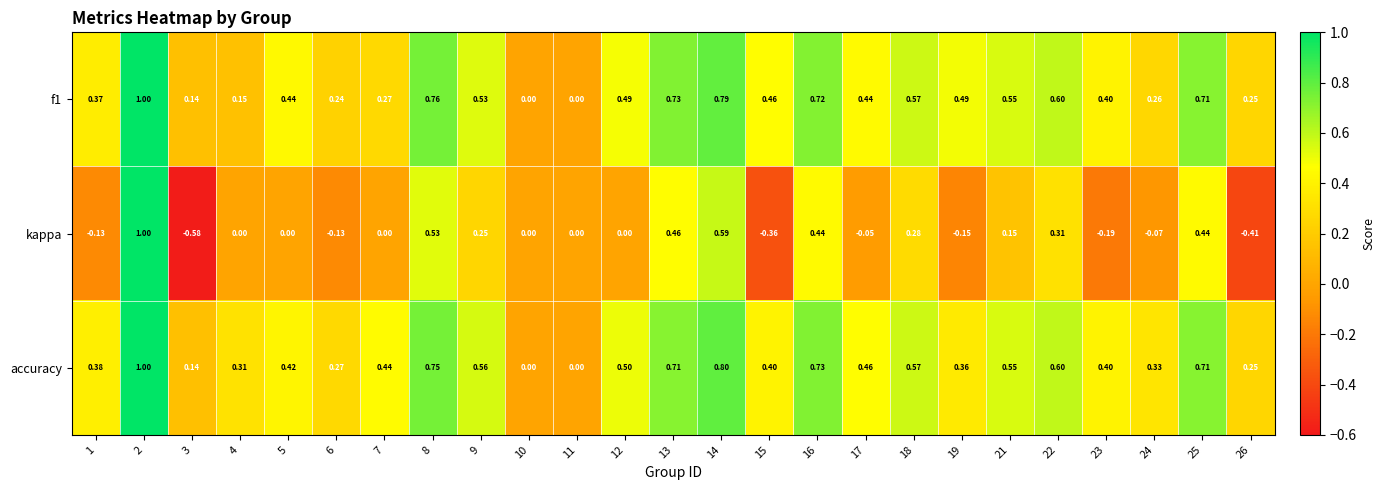

Between 15 and 23, which series saw the biggest shift?

kappa